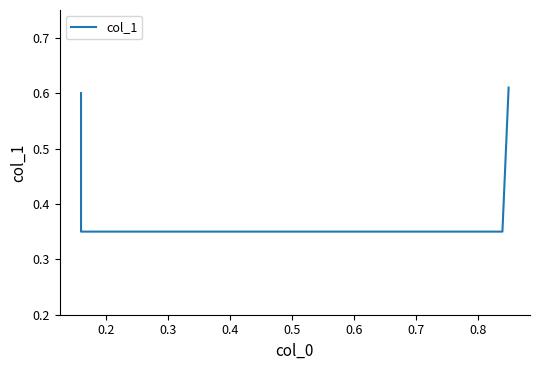

What is the value of the 1st point from the left?

0.6